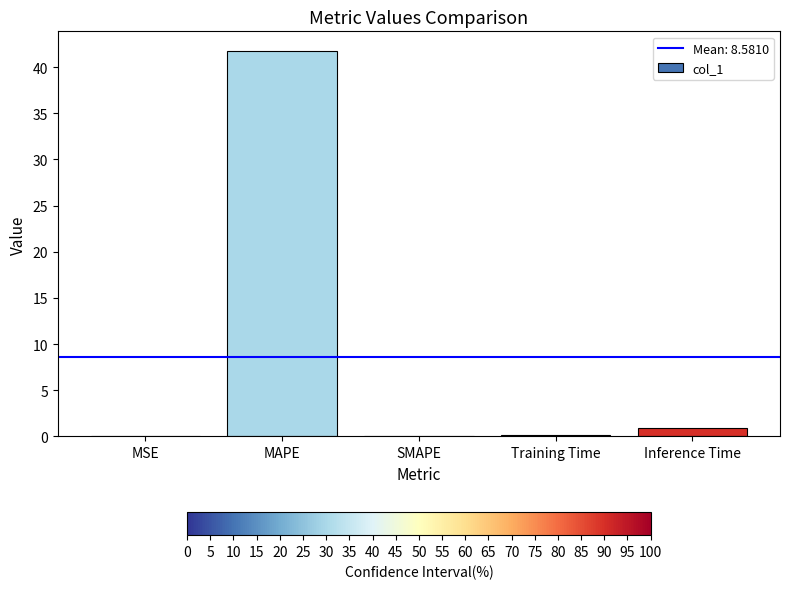

What is the change in value from SMAPE to Inference Time?

+0.9